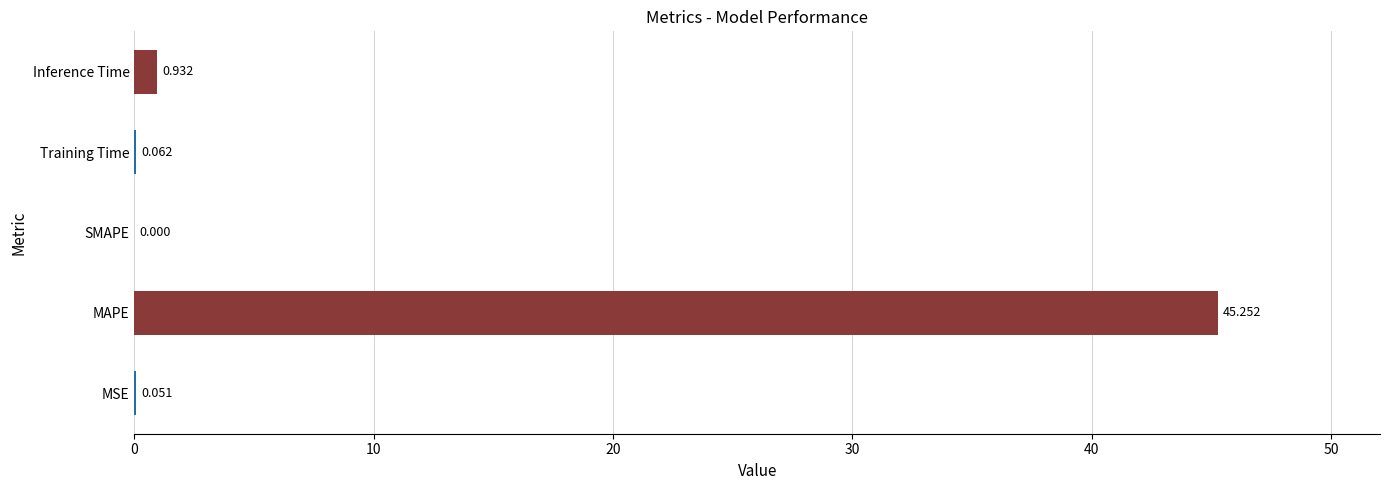

Where is the data nearest to the value 22?

Inference Time